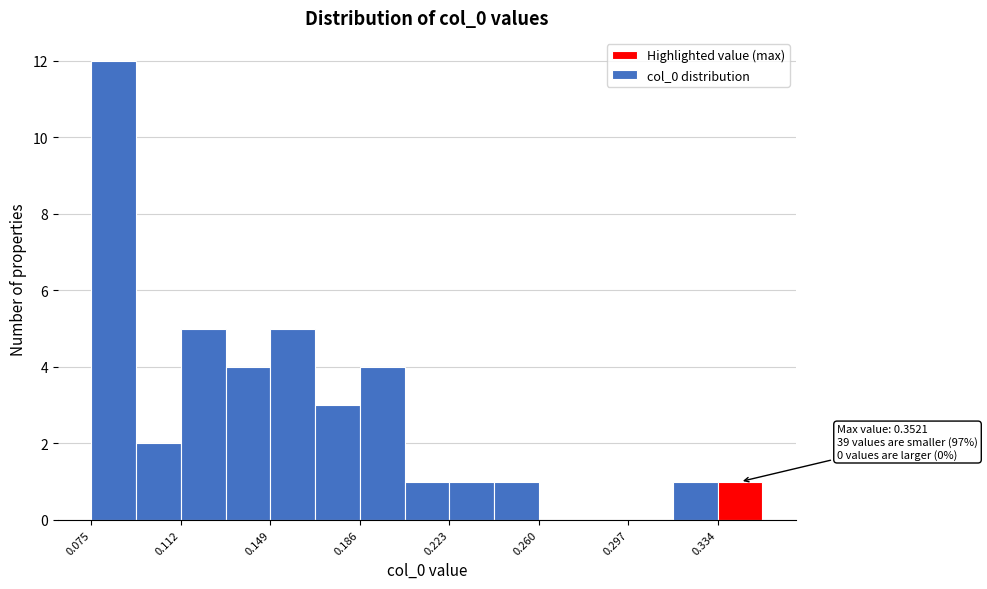

Read against the x-axis, roughly where is the centre of the tallest bar?

0.085